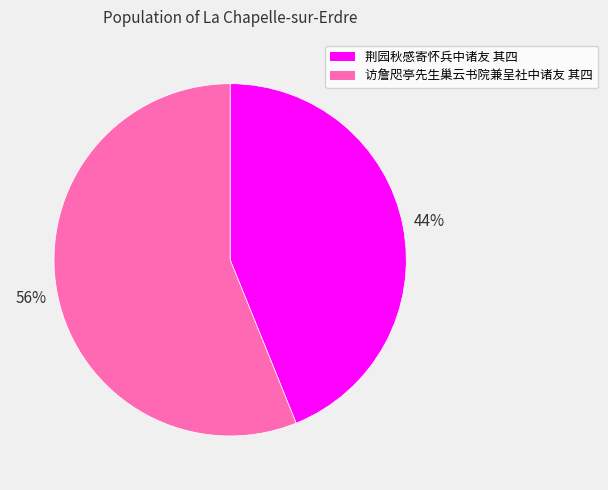

The 荆园秋感寄怀兵中诸友 其四 slice represents 38% of the pie. True or false?

False